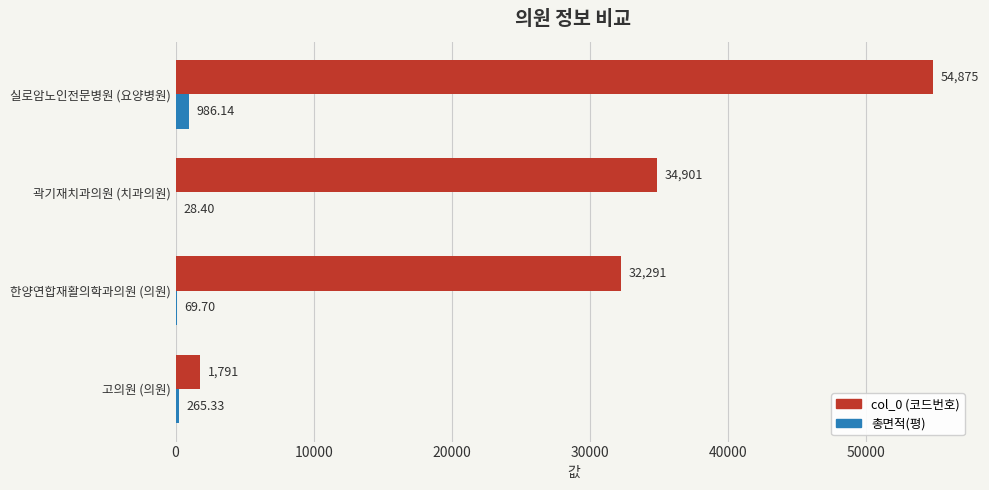

At which label is col_0 (코드번호) closest to 28333?

한양연합재활의학과의원 (의원)